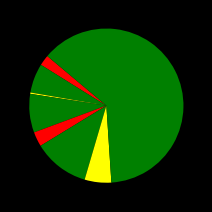

Count the number of slices in the pie.

9